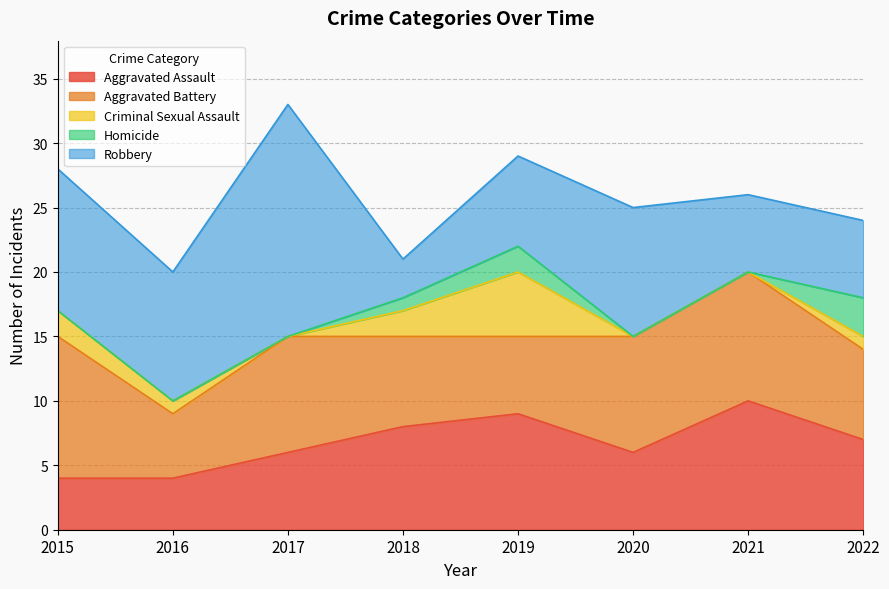

What is the sum of all Robbery values?

71